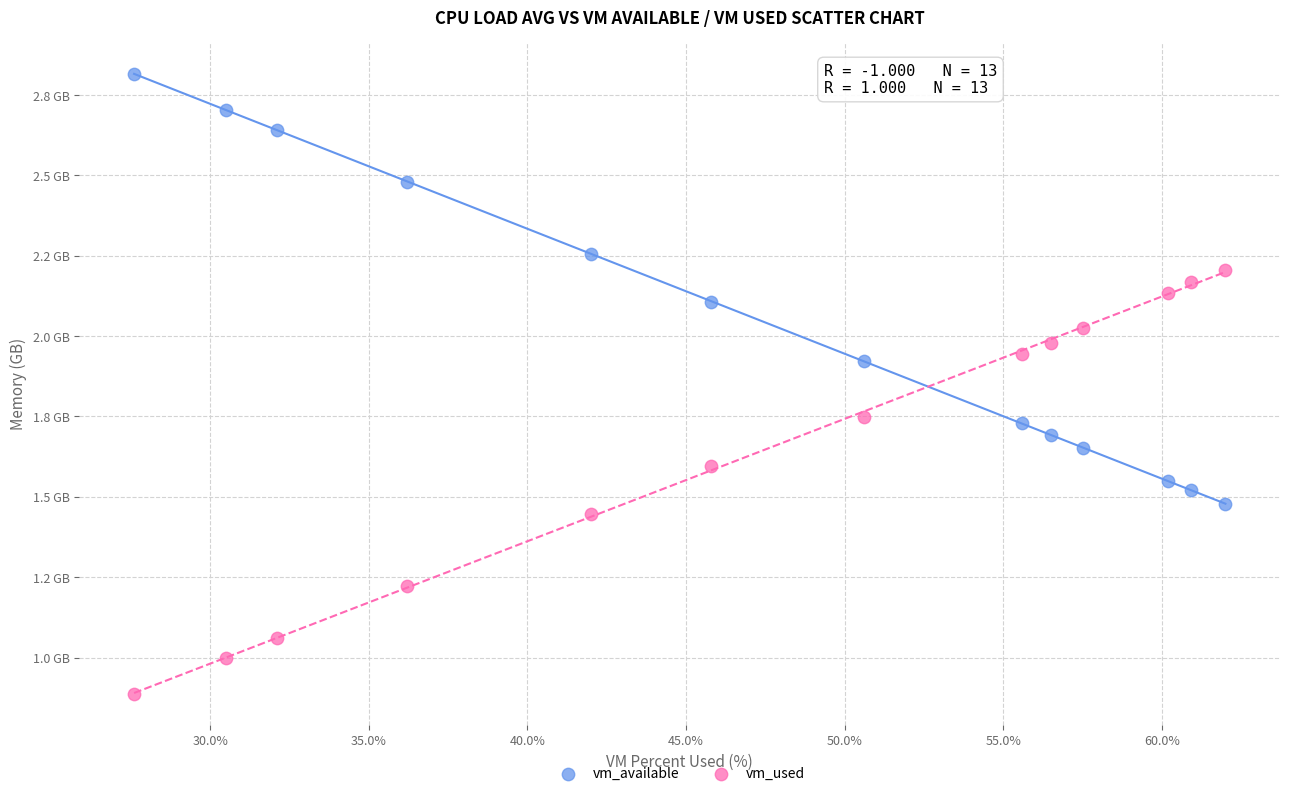

What are all the series names shown in the legend?

vm_available, vm_used